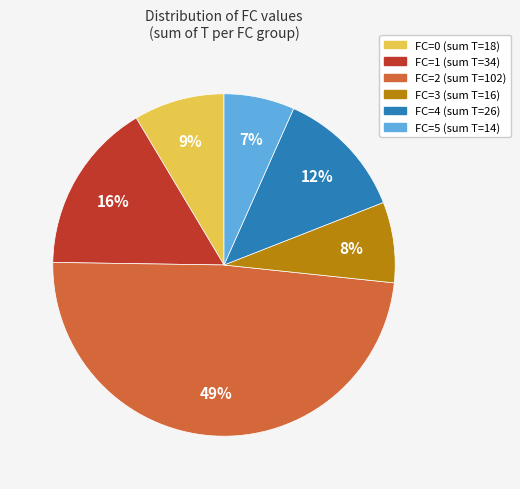

To the nearest percent, what is the difference between the largest and smallest slice percentages?

42%